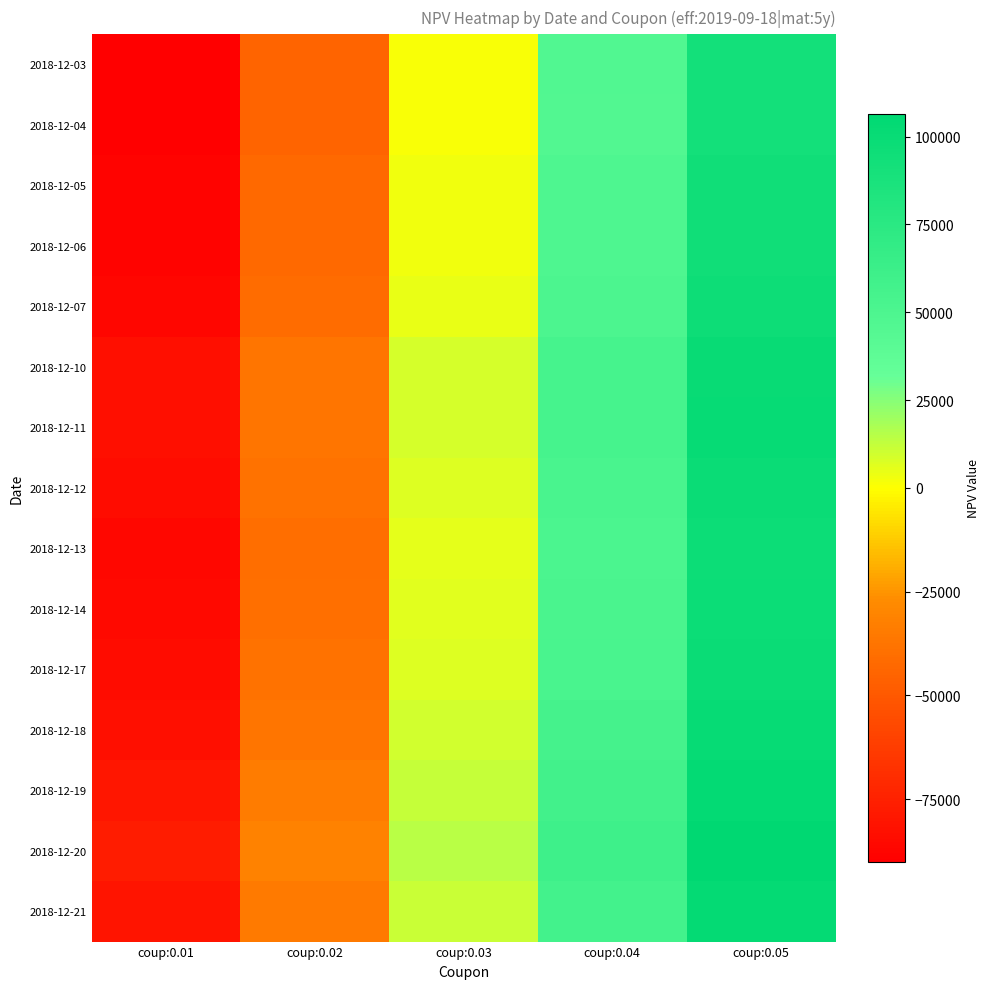

Which series has the largest range (max minus min)?

2018-12-20